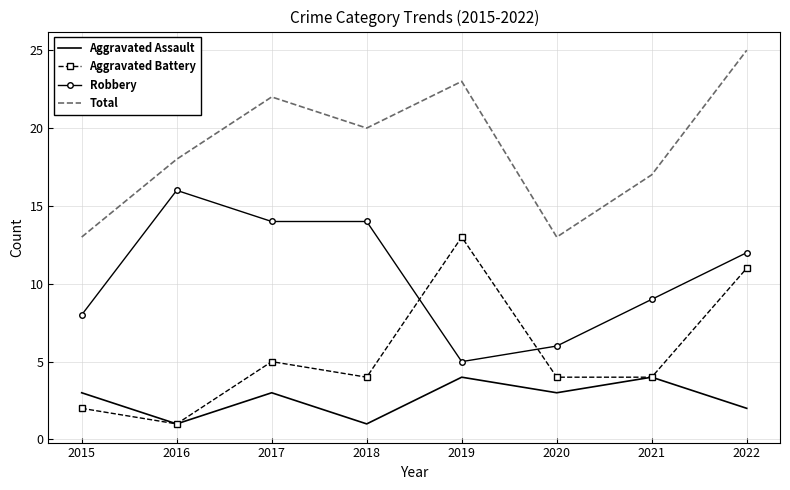

Is the value of Total at 2021 greater than the value of Aggravated Assault at 2019?

Yes